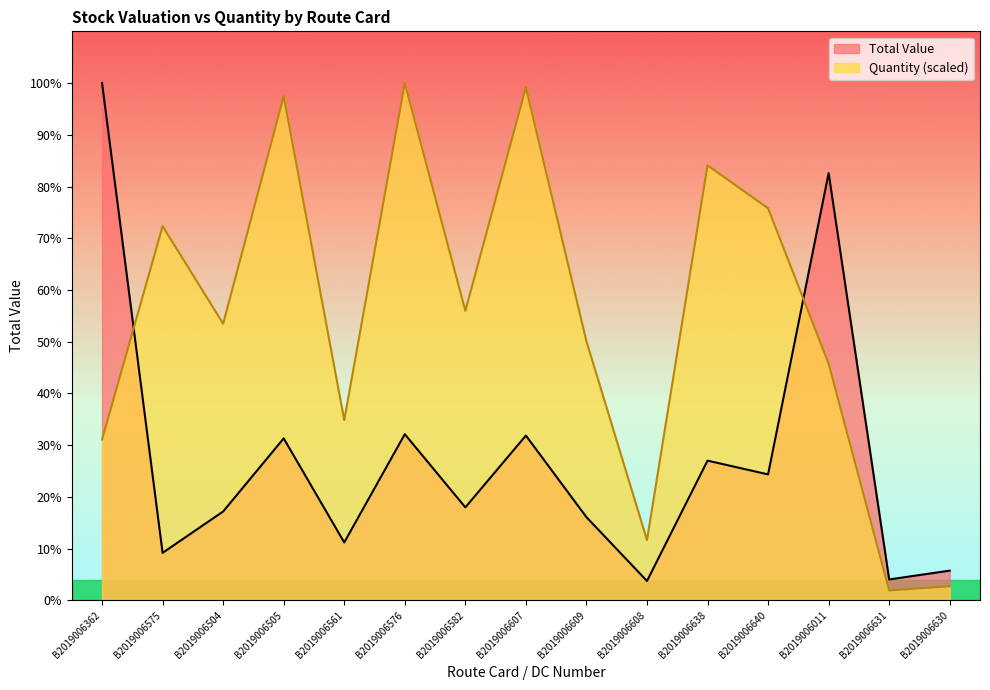

What is the difference between the maximum and minimum values in the Total Value series?

35306.9